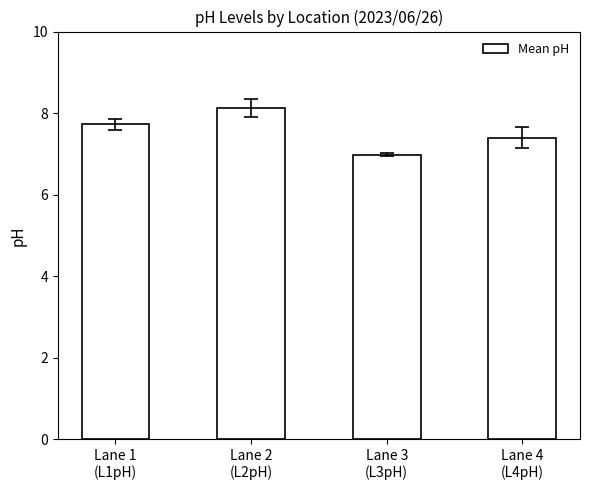

Reading right to left, list all the values displayed in this chart.

Lane 4
(L4pH)=7.4	Lane 3
(L3pH)=7.0	Lane 2
(L2pH)=8.1	Lane 1
(L1pH)=7.7